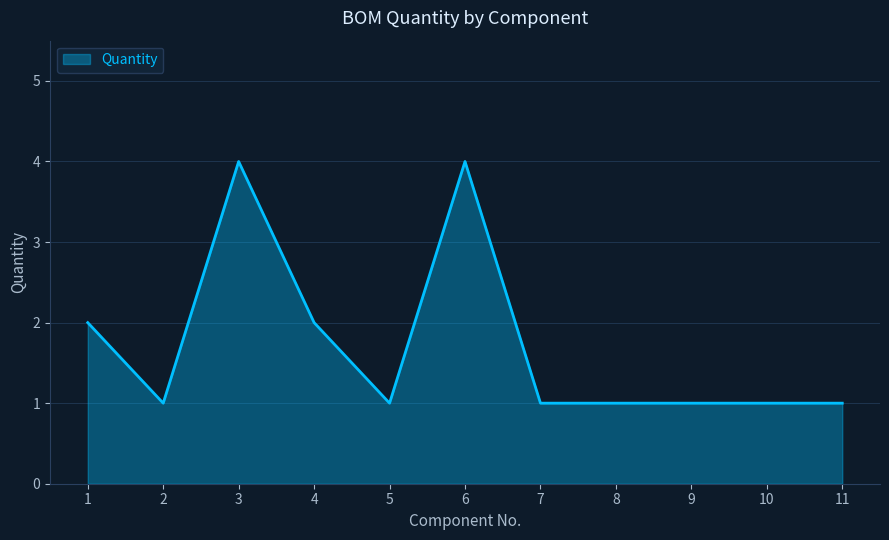

What is the change in value from 6 to 7?

-3